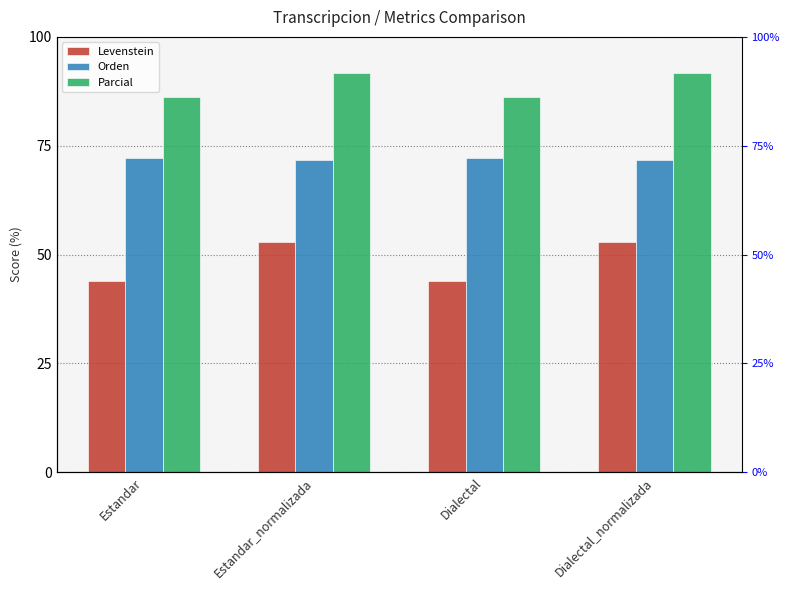

True or false: Orden has a value of 72.1 at Estandar.

True